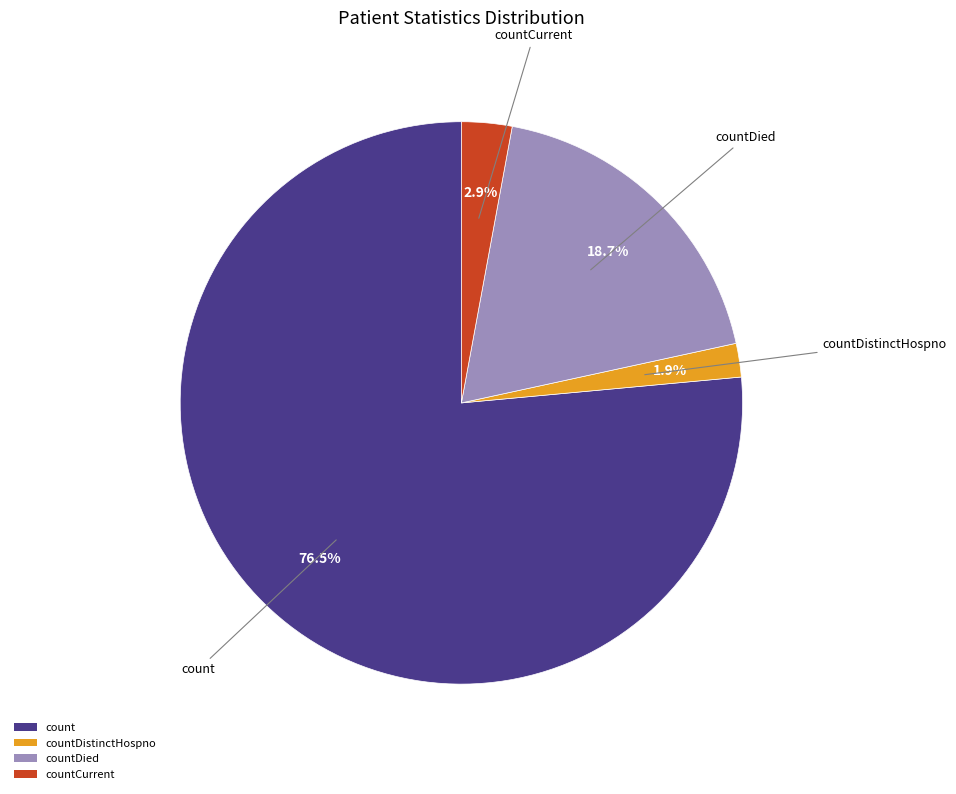

Between countDistinctHospno and countDied, which is larger?

countDied